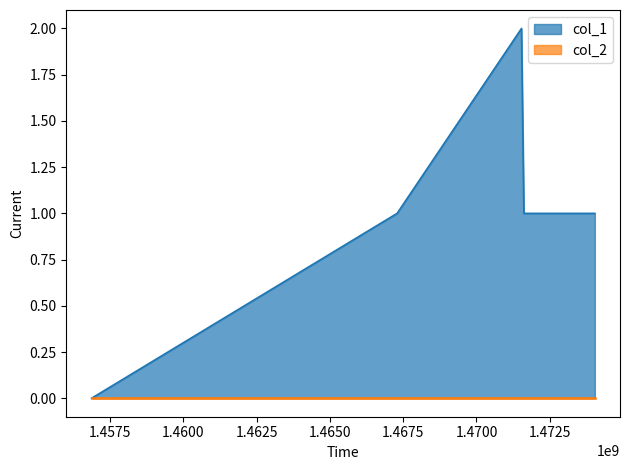

Rank the categories by value from lowest to highest.

1456873401, 1467292850, 1471616441, 1474035595, 1471533679